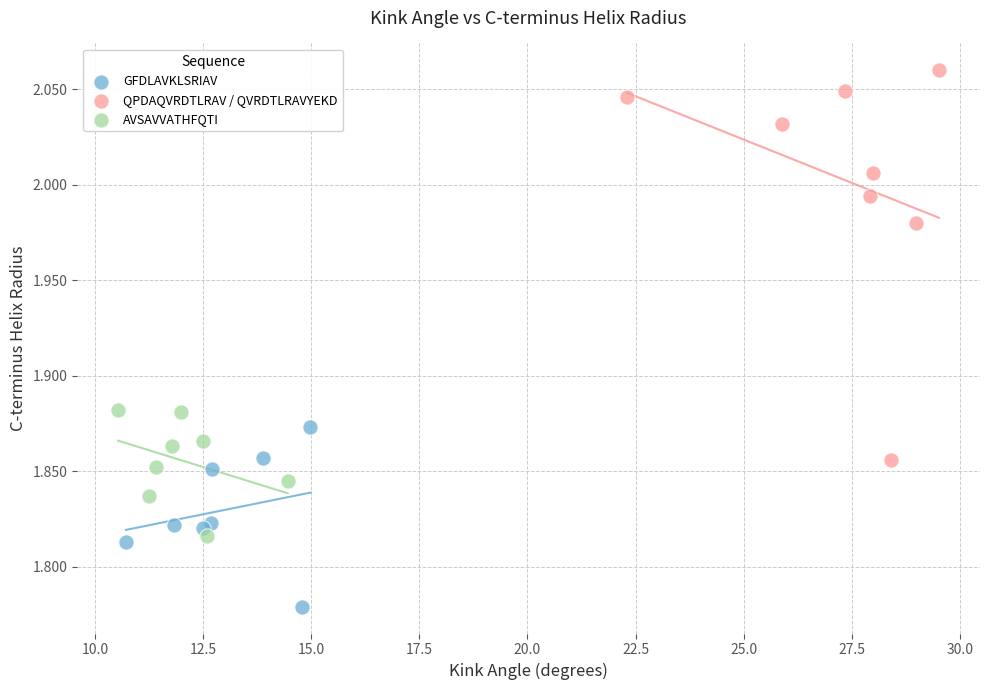

What are all the series names shown in the legend?

GFDLAVKLSRIAV, QPDAQVRDTLRAV / QVRDTLRAVYEKD, AVSAVVATHFQTI